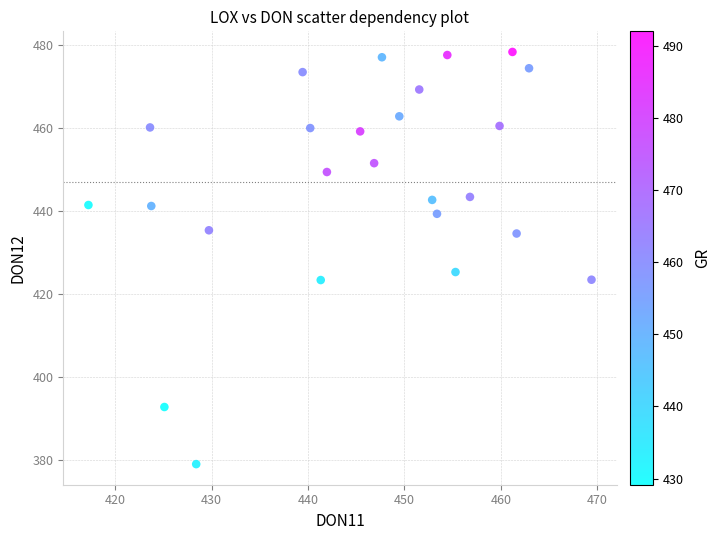

What Y value in the scatter plot is closest to 428?

425.3